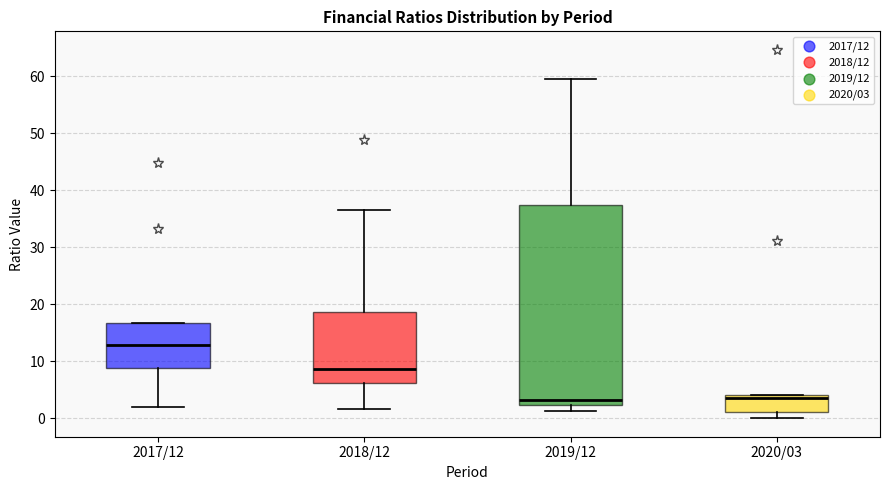

Reading left to right, read every box against the y-axis: the position of its median line, the range the box covers, and the ends of its whiskers. The values are not printed on the chart, so give them approximately, as read against the axis.

2017/12: median 13, box 9 to 17, whiskers 2 to 17
2018/12: median 9, box 6 to 19, whiskers 2 to 36
2019/12: median 3, box 2 to 37, whiskers 1 to 59
2020/03: median 3, box 1 to 4, whiskers 0 to 4